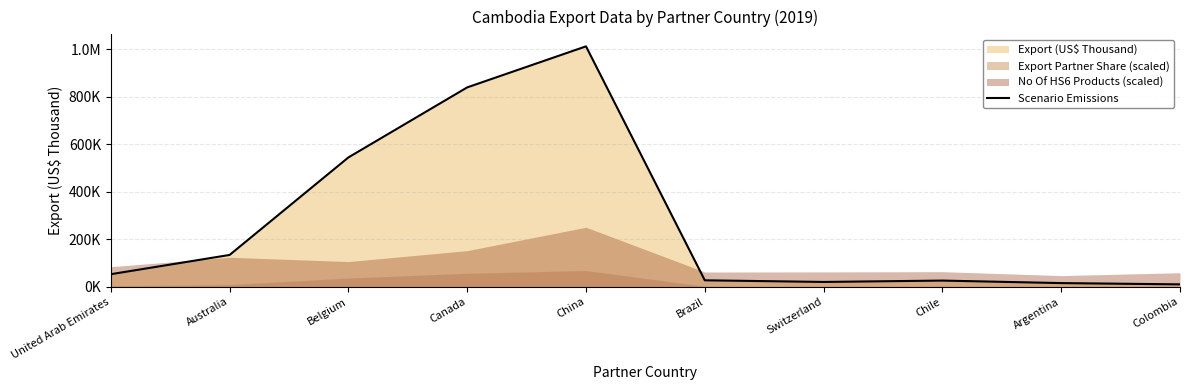

List the labels in order of value, smallest first.

Colombia, Argentina, Switzerland, Chile, Brazil, United Arab Emirates, Australia, Belgium, Canada, China